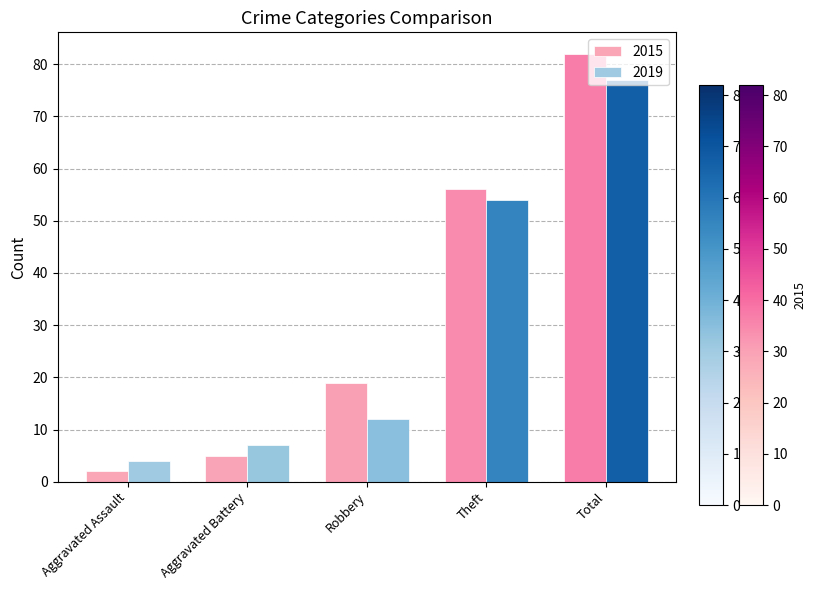

What position from the left is Aggravated Battery?

2